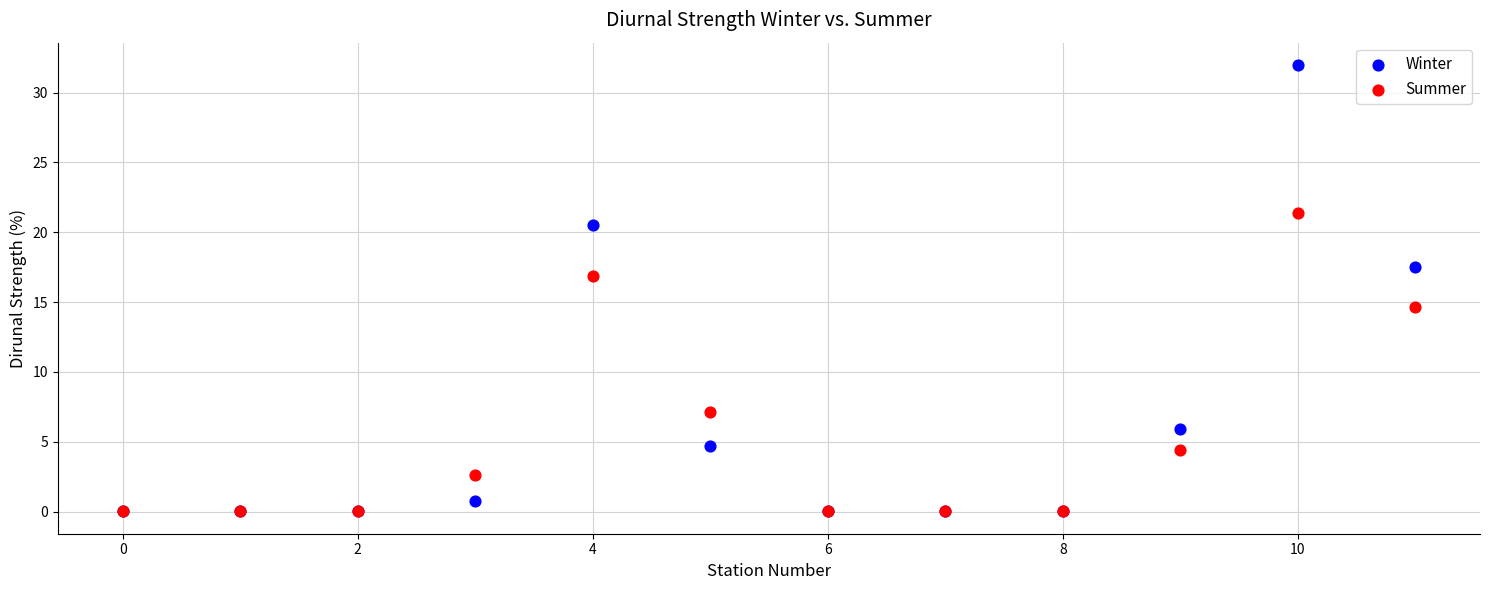

Which series contains the highest Y value?

Winter